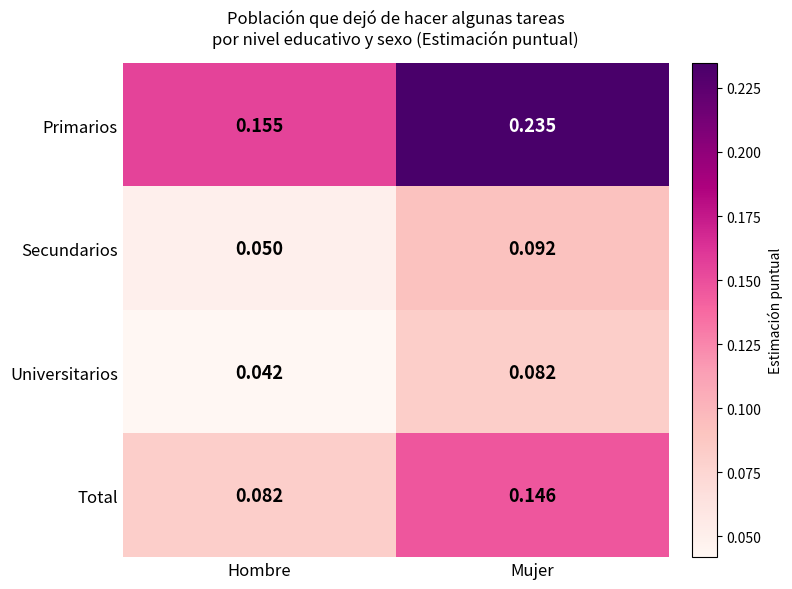

Where is Total nearest to the value 0?

Hombre